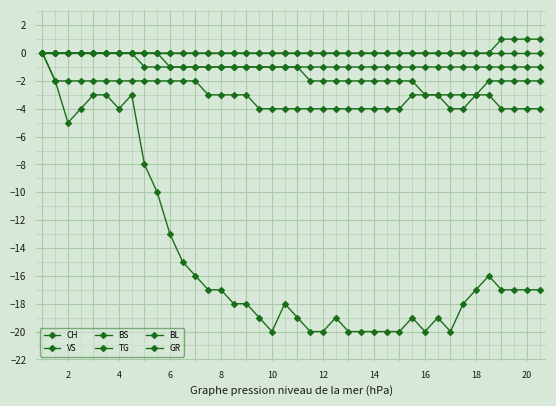

Does the chart have visible grid lines?

Yes